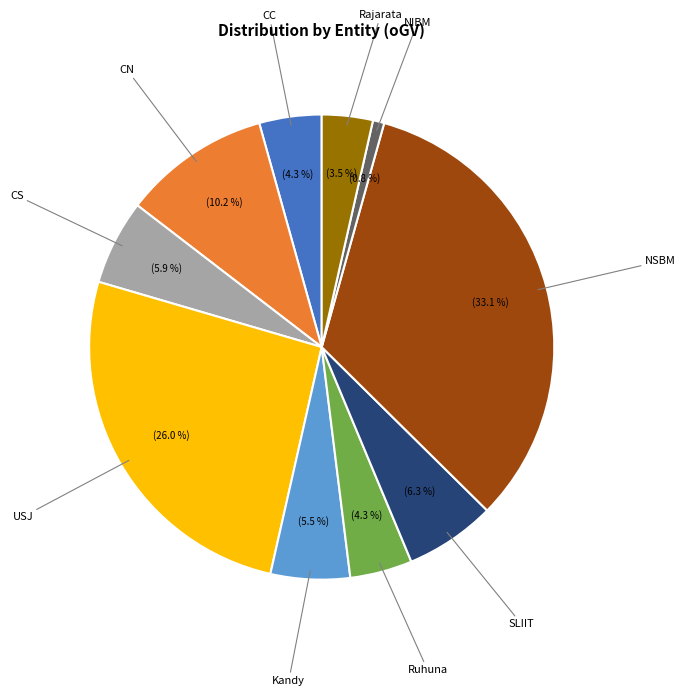

What percentage is NOT represented by Kandy?

94.5%